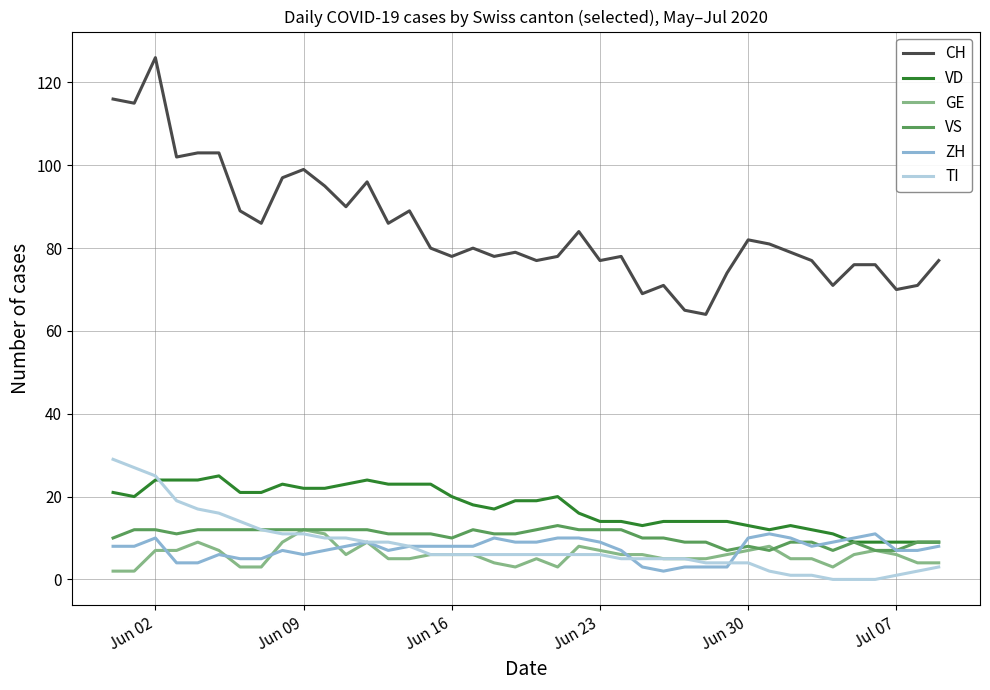

Which series has the widest spread of values?

CH